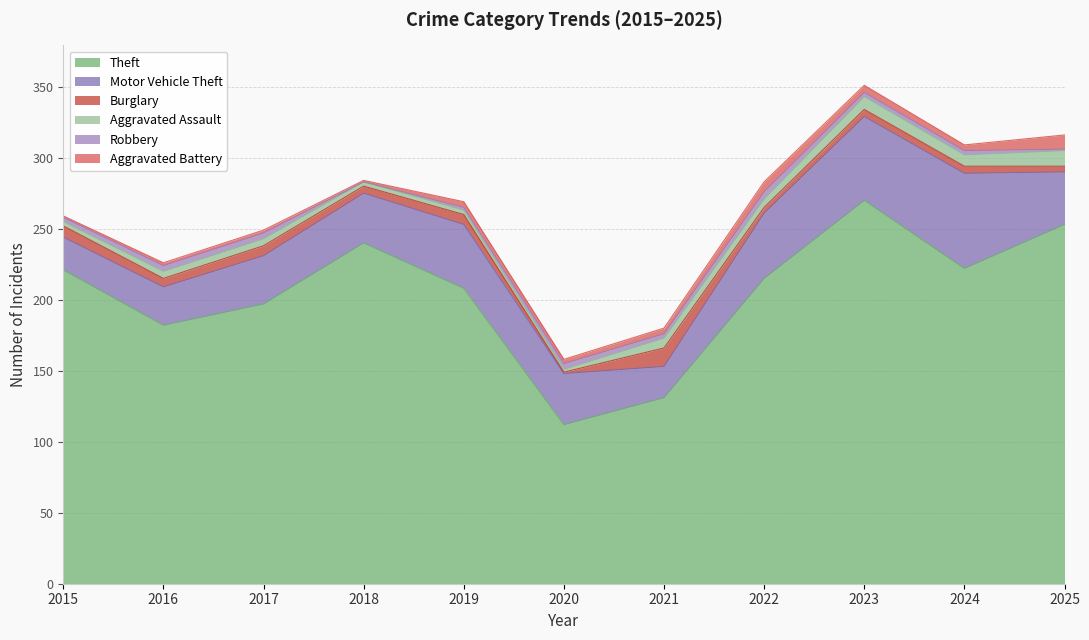

Which category has the lowest value across all series?

2018